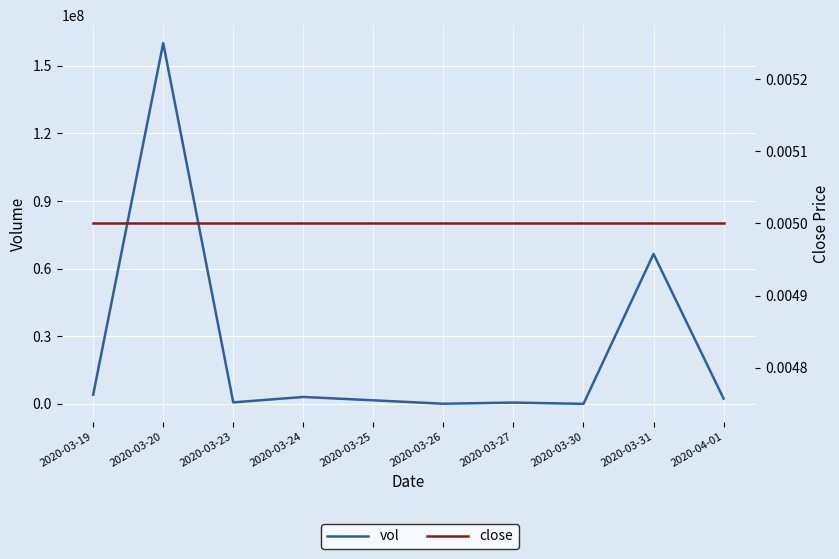

True or false: close and vol intersect in this chart.

False